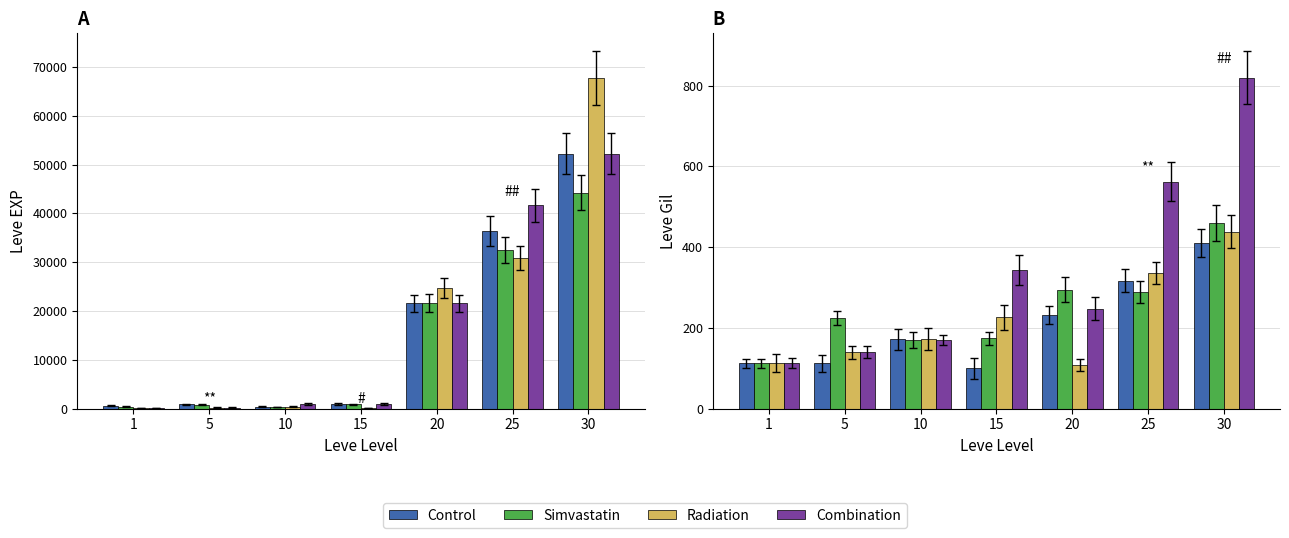

The value of Combination at 10 is 170. True or false?

True